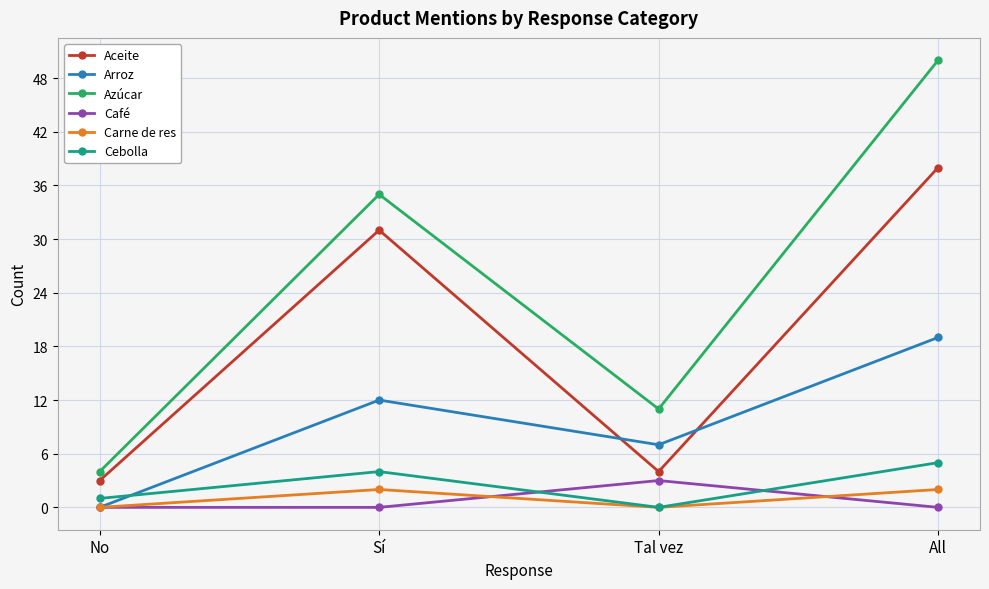

Reading left to right, what are all the values shown in this chart?

Aceite: No=3	Sí=31	Tal vez=4	All=38
Arroz: No=0	Sí=12	Tal vez=7	All=19
Azúcar: No=4	Sí=35	Tal vez=11	All=50
Café: No=0	Sí=0	Tal vez=3	All=0
Carne de res: No=0	Sí=2	Tal vez=0	All=2
Cebolla: No=1	Sí=4	Tal vez=0	All=5